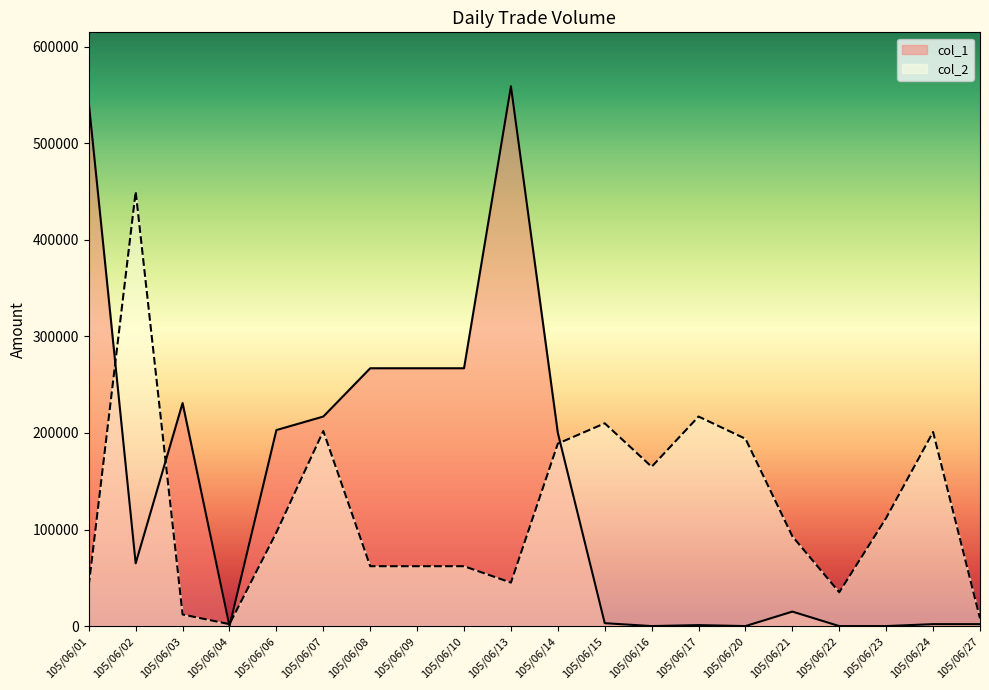

What is the total value across all series at 105/06/15?

213000